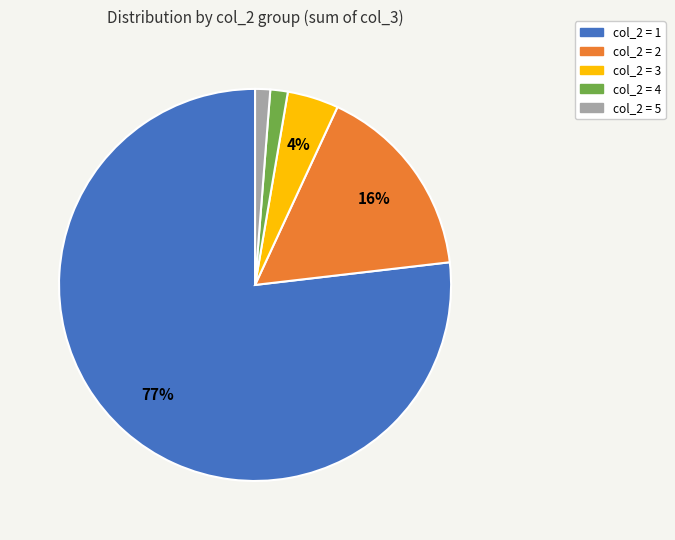

Does any single category account for the majority?

Yes